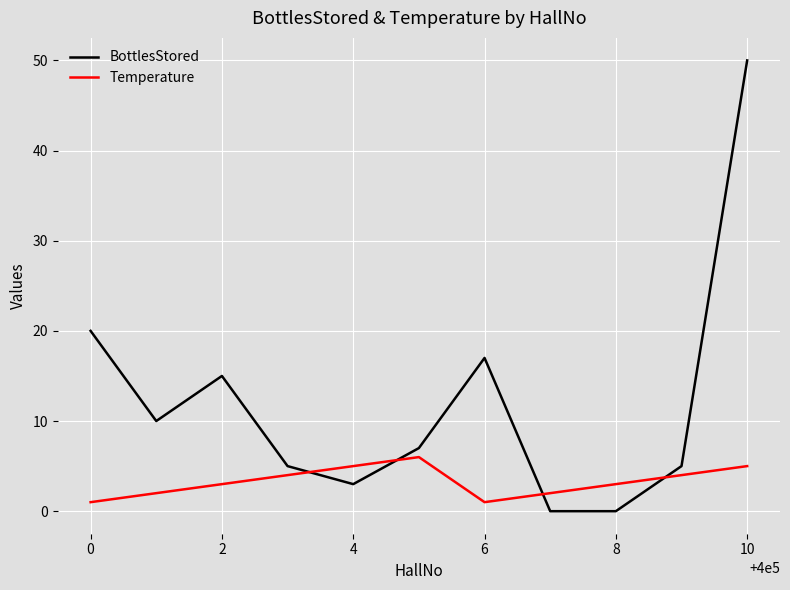

Which series has the largest total across all categories?

BottlesStored